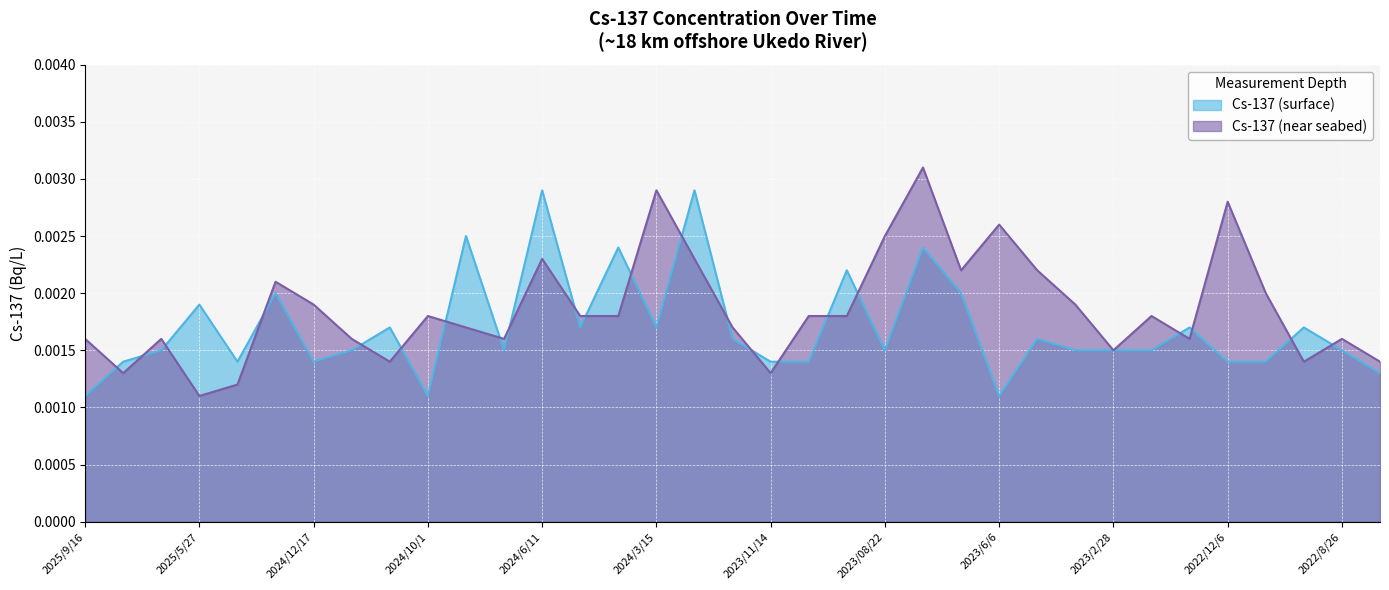

How many intersections are there between Cs-137 (surface) and Cs-137 (near seabed)?

22